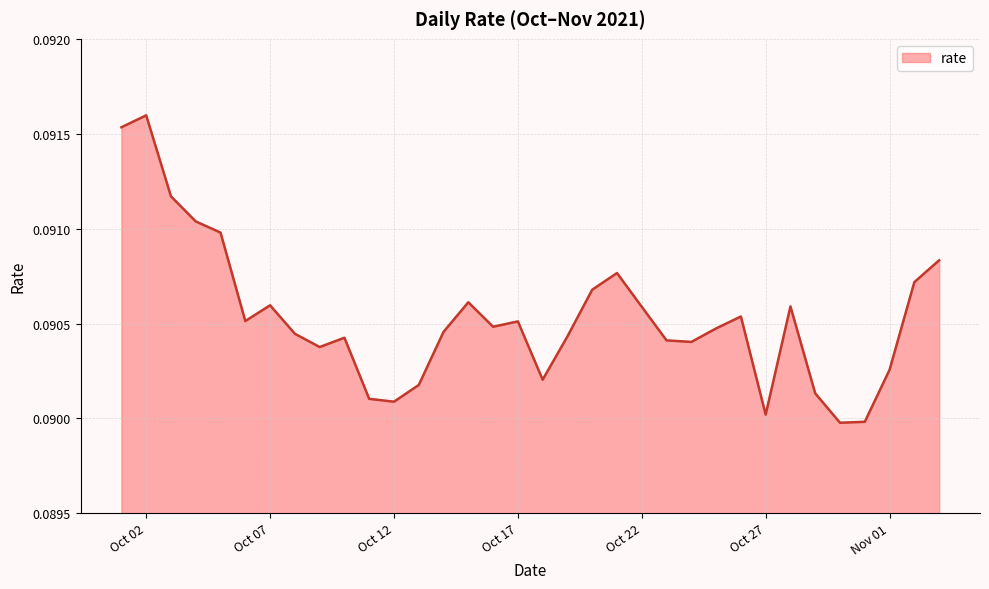

True or false: the data has more than 0 interior local peaks.

True